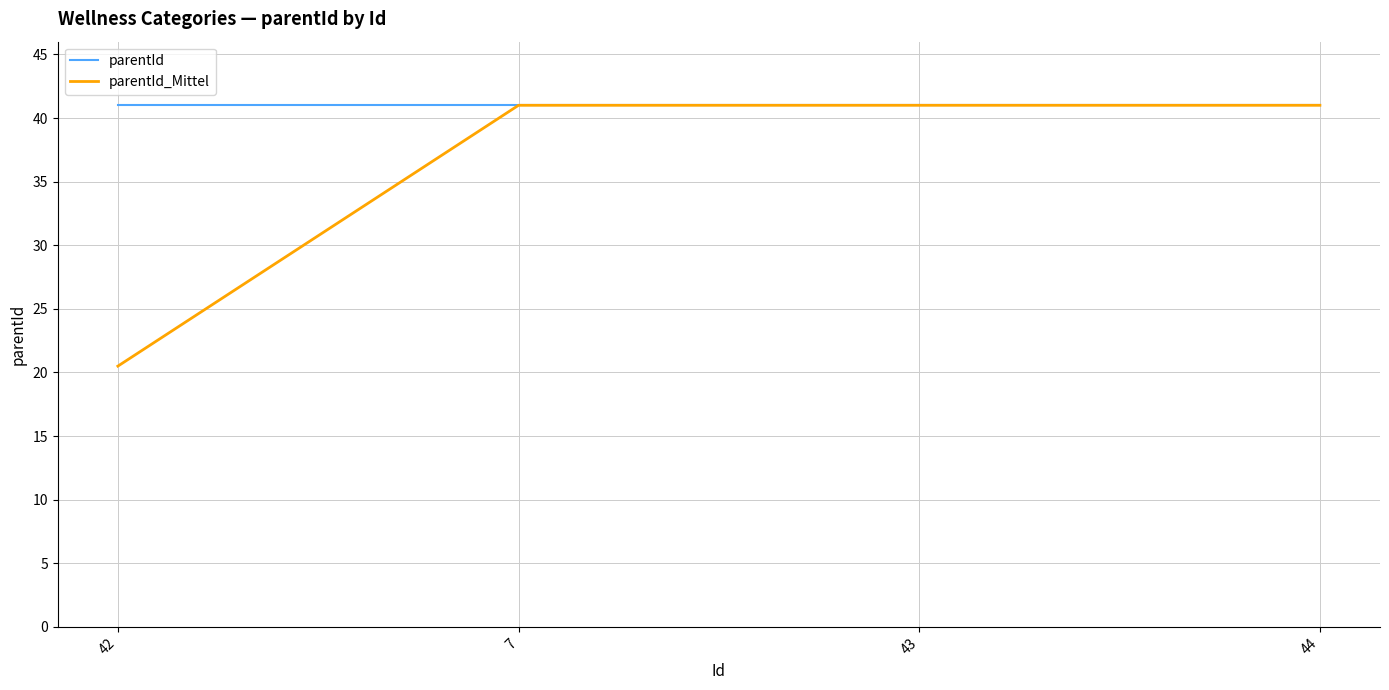

Which series has the largest total across all categories?

parentId